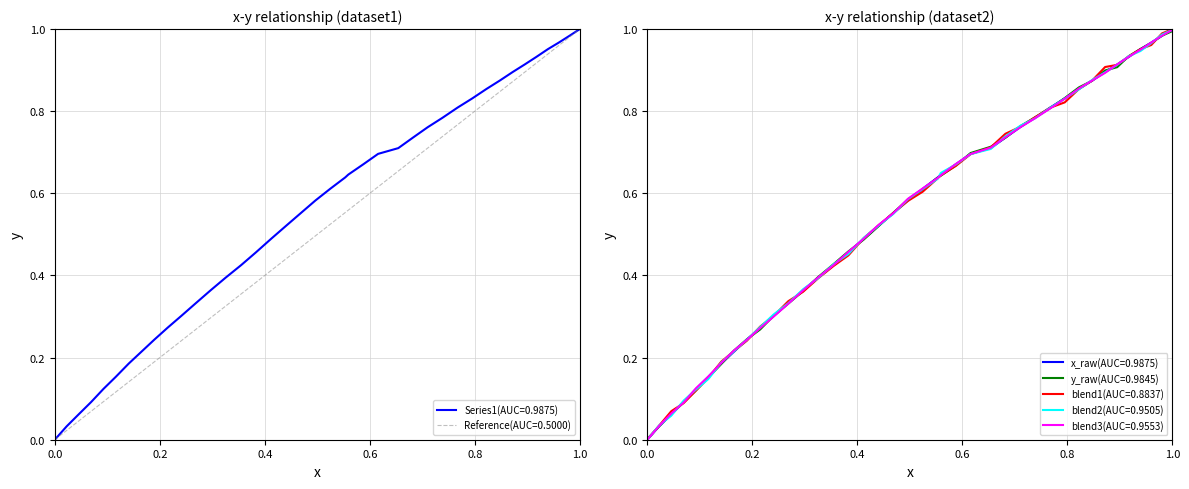

True or false: Series1(AUC=0.9875) has a value of 0.0 at 0.0.

True